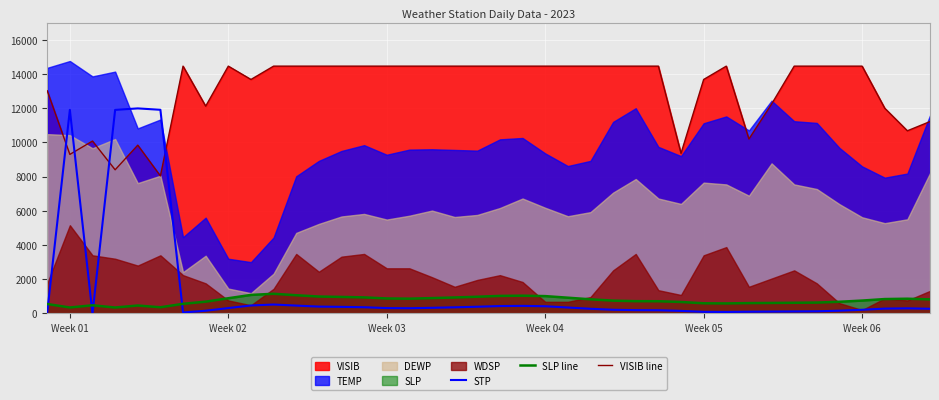

True or false: VISIB line and SLP line cross at least once.

False